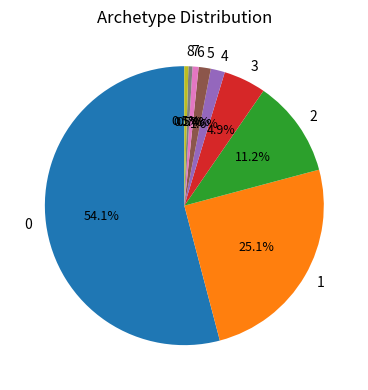

Is it true that 2 is 11% of the pie?

True